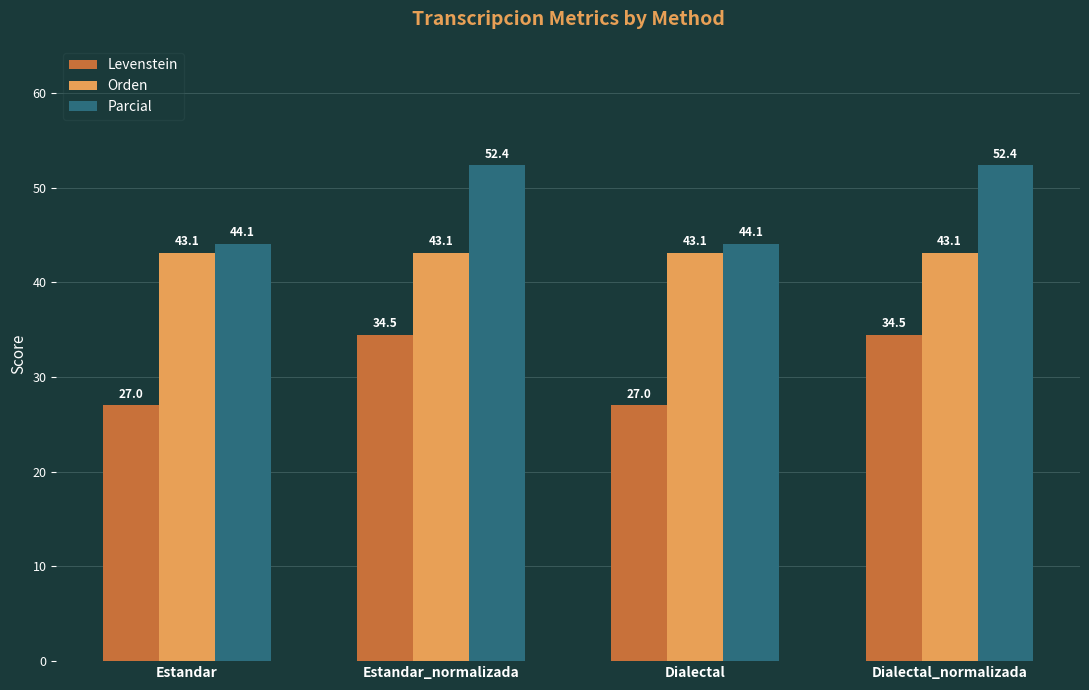

The value of Parcial at Estandar is 19.9. True or false?

False